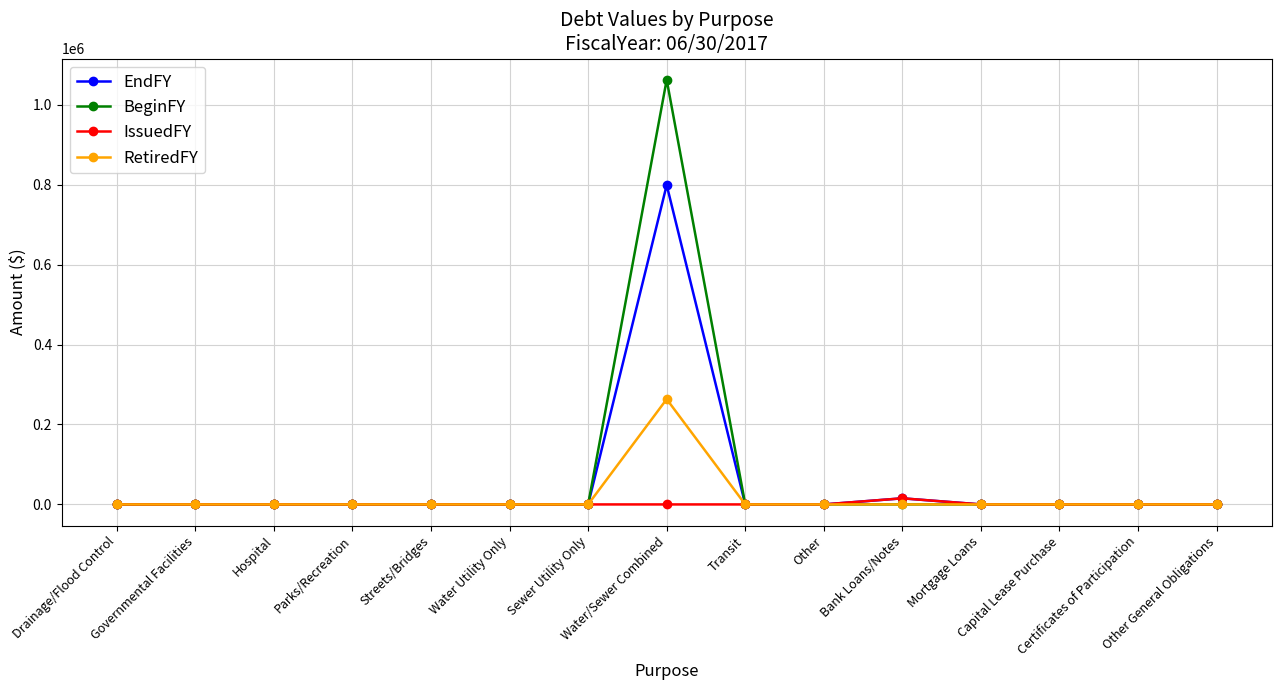

Is it true that IssuedFY equals 0 at Certificates of Participation?

True